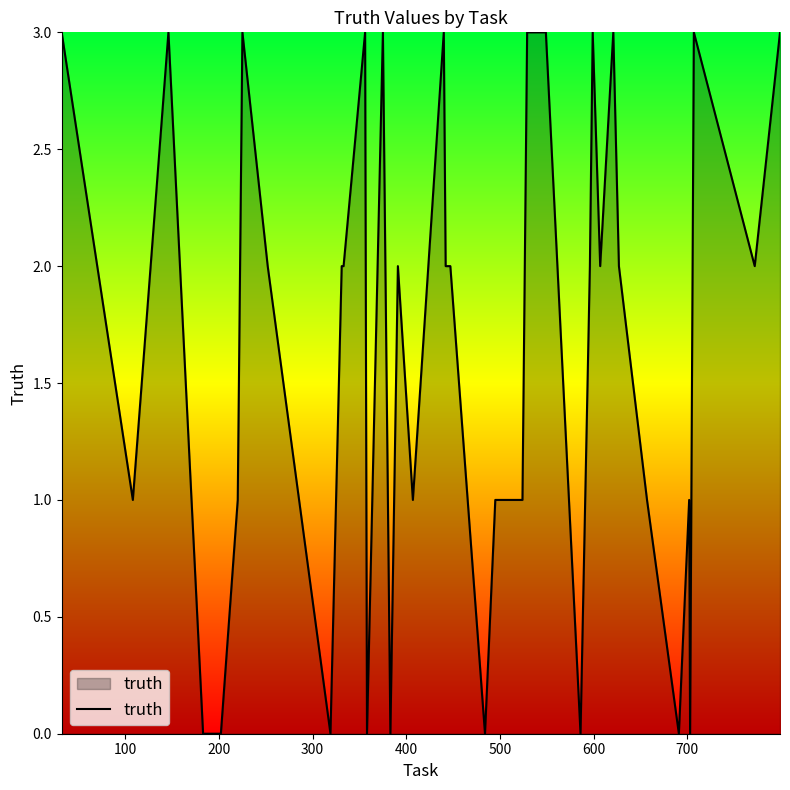

How many lines are shown in the chart?

1